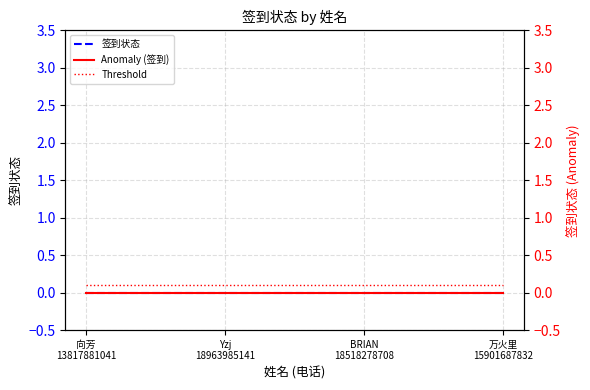

Is it true that Anomaly (签到) equals 0.0 at BRIAN
18518278708?

True